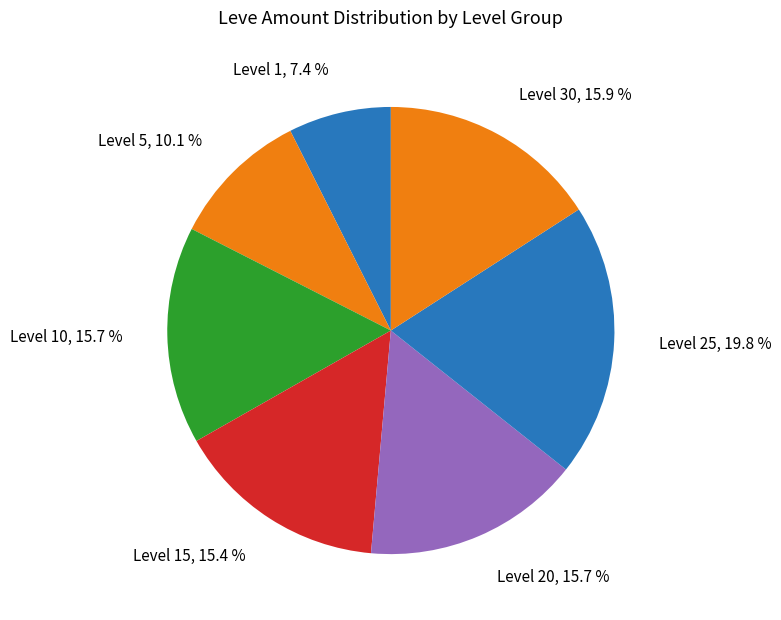

Which slice is the smallest?

Level 1